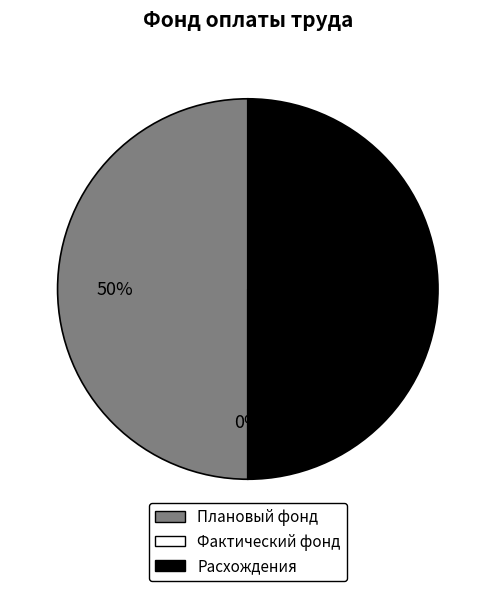

What is the smallest slice in the pie chart?

Фактический фонд